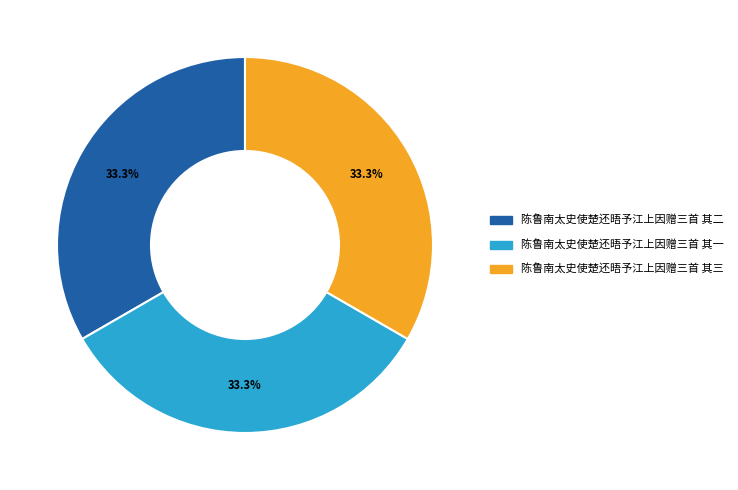

The 陈鲁南太史使楚还晤予江上因赠三首 其一 slice represents 33% of the pie. True or false?

True